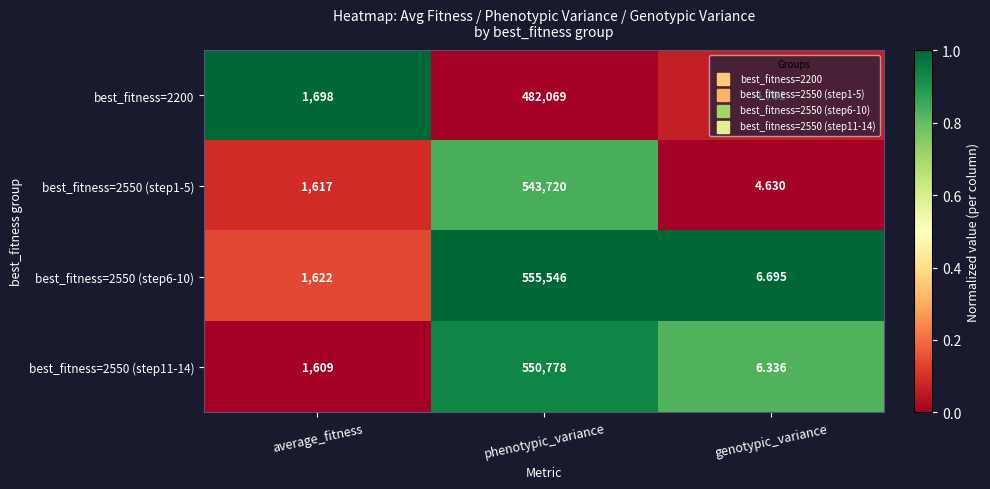

Where is best_fitness=2550 (step1-5) nearest to the value 271862?

average_fitness